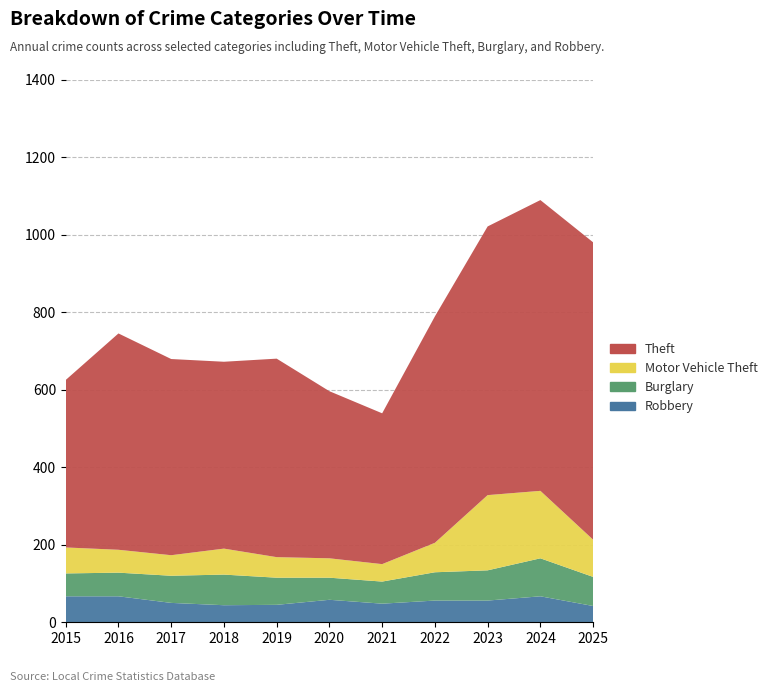

Reading left to right, list all the values displayed in this chart.

Robbery: 2015=67	2016=67	2017=50	2018=44	2019=45	2020=58	2021=48	2022=56	2023=56	2024=67	2025=42
Burglary: 2015=59	2016=61	2017=70	2018=79	2019=70	2020=57	2021=57	2022=73	2023=78	2024=98	2025=75
Motor Vehicle Theft: 2015=67	2016=59	2017=53	2018=67	2019=53	2020=50	2021=45	2022=76	2023=194	2024=174	2025=96
Theft: 2015=432	2016=558	2017=506	2018=482	2019=512	2020=431	2021=389	2022=584	2023=693	2024=750	2025=767